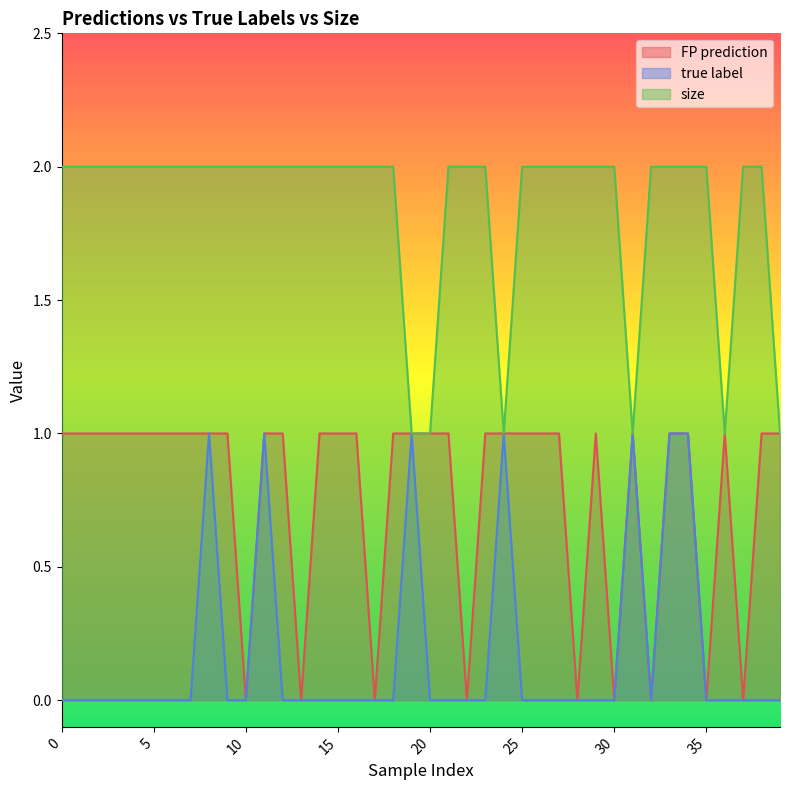

Does the chart display data point markers on the line(s)?

No